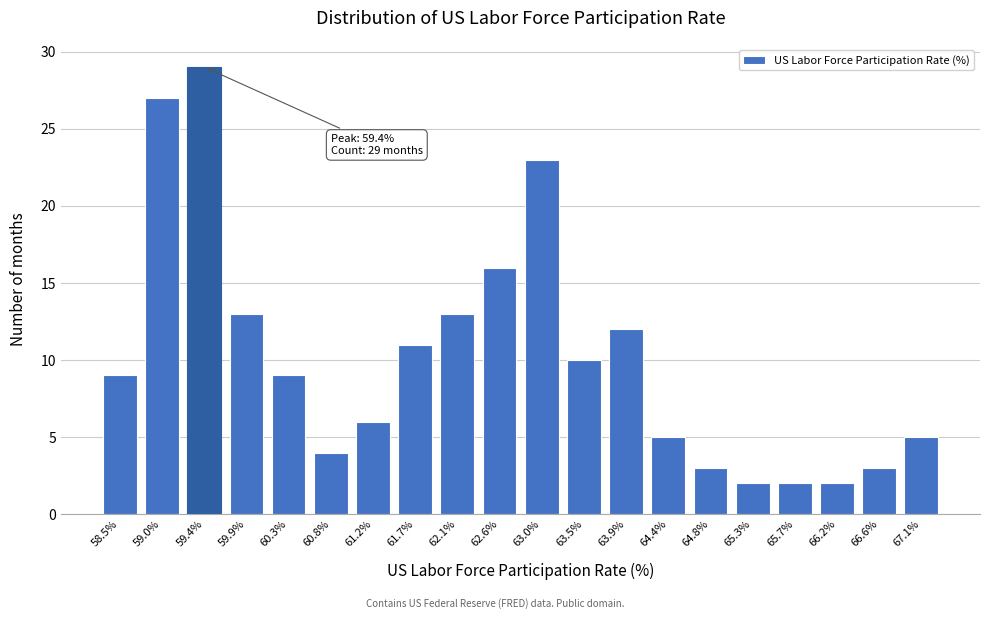

Reading left to right, transcribe all the data shown in this chart.

58.5%=9	59.0%=27	59.4%=29	59.9%=13	60.3%=9	60.8%=4	61.2%=6	61.7%=11	62.1%=13	62.6%=16	63.0%=23	63.5%=10	63.9%=12	64.4%=5	64.8%=3	65.3%=2	65.7%=2	66.2%=2	66.6%=3	67.1%=5